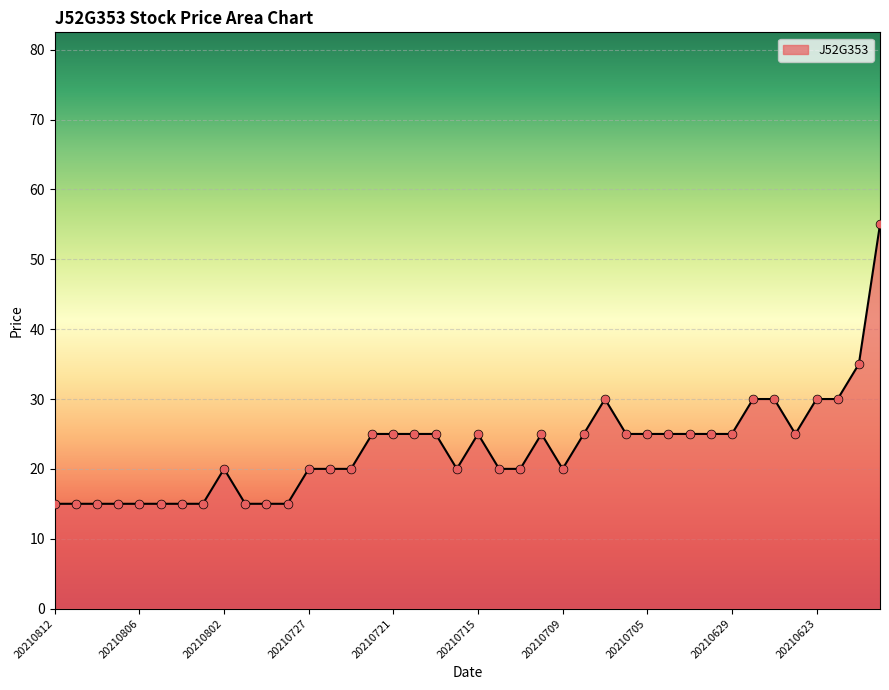

What is the difference between the maximum and minimum values?

40